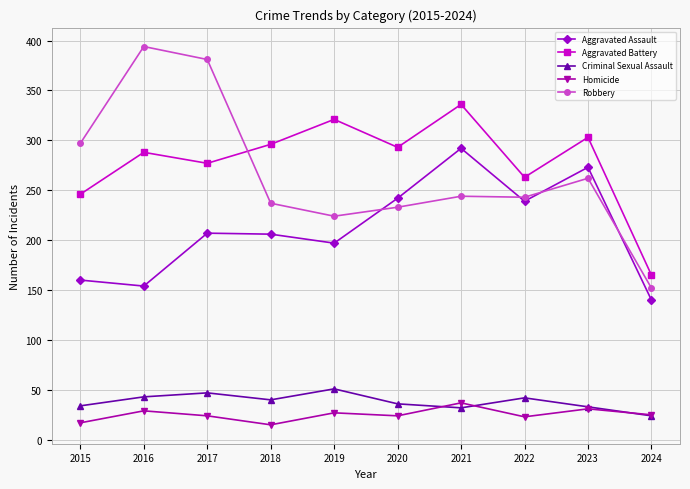

What are all the series names shown in the legend?

Aggravated Assault, Aggravated Battery, Criminal Sexual Assault, Homicide, Robbery